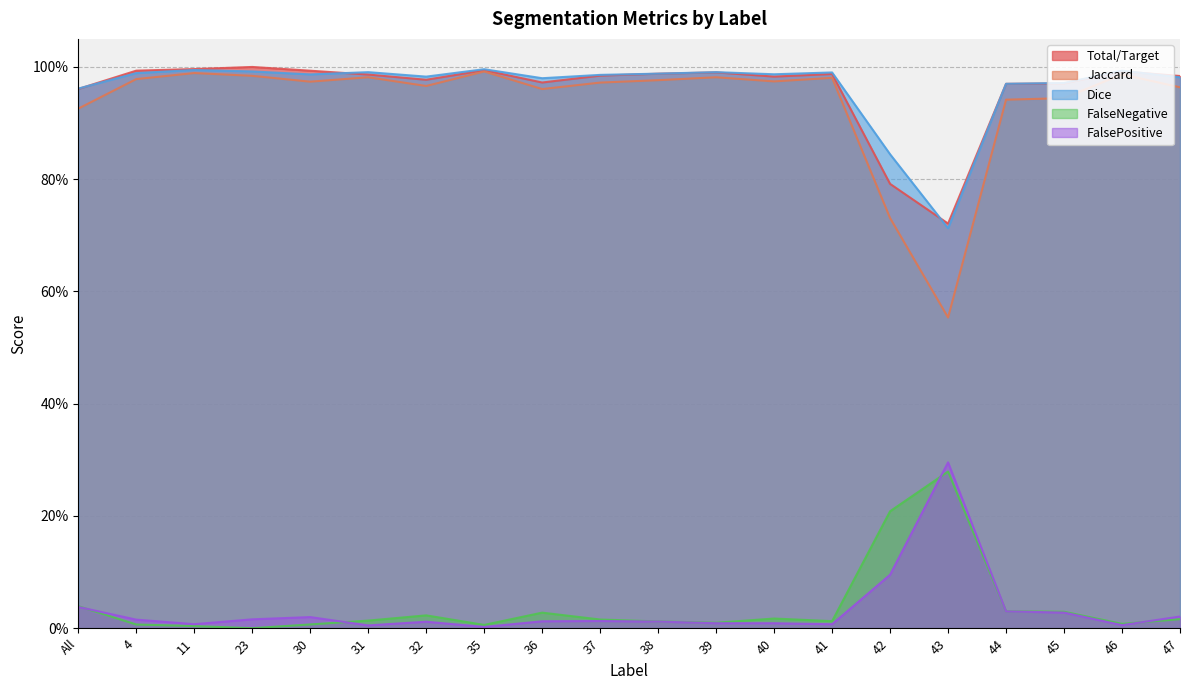

Reading right to left, transcribe all the data shown in this chart.

Total/Target: 47=1.0	46=1.0	45=1.0	44=1.0	43=0.7	42=0.8	41=1.0	40=1.0	39=1.0	38=1.0	37=1.0	36=1.0	35=1.0	32=1.0	31=1.0	30=1.0	23=1.0	11=1.0	4=1.0	All=1.0
Jaccard: 47=1.0	46=1.0	45=0.9	44=0.9	43=0.6	42=0.7	41=1.0	40=1.0	39=1.0	38=1.0	37=1.0	36=1.0	35=1.0	32=1.0	31=1.0	30=1.0	23=1.0	11=1.0	4=1.0	All=0.9
Dice: 47=1.0	46=1.0	45=1.0	44=1.0	43=0.7	42=0.8	41=1.0	40=1.0	39=1.0	38=1.0	37=1.0	36=1.0	35=1.0	32=1.0	31=1.0	30=1.0	23=1.0	11=1.0	4=1.0	All=1.0
FalseNegative: 47=0.0	46=0.0	45=0.0	44=0.0	43=0.3	42=0.2	41=0.0	40=0.0	39=0.0	38=0.0	37=0.0	36=0.0	35=0.0	32=0.0	31=0.0	30=0.0	23=0.0	11=0.0	4=0.0	All=0.0
FalsePositive: 47=0.0	46=0.0	45=0.0	44=0.0	43=0.3	42=0.1	41=0.0	40=0.0	39=0.0	38=0.0	37=0.0	36=0.0	35=0.0	32=0.0	31=0.0	30=0.0	23=0.0	11=0.0	4=0.0	All=0.0